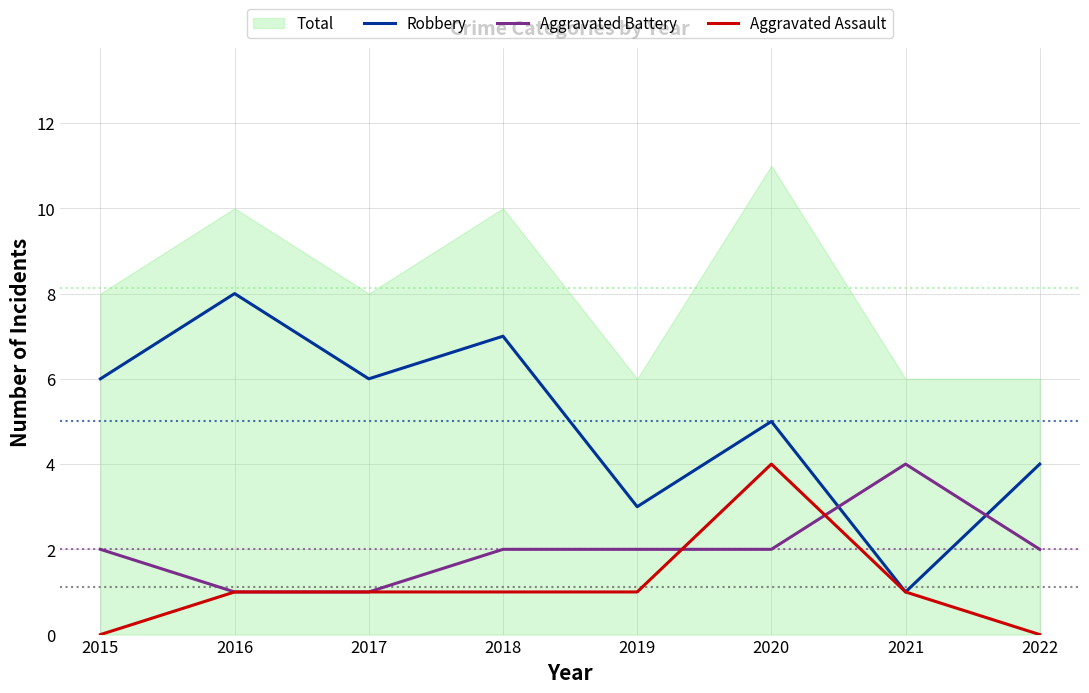

List the labels in order of Aggravated Battery value, largest first.

2021, 2015, 2018, 2019, 2020, 2022, 2016, 2017